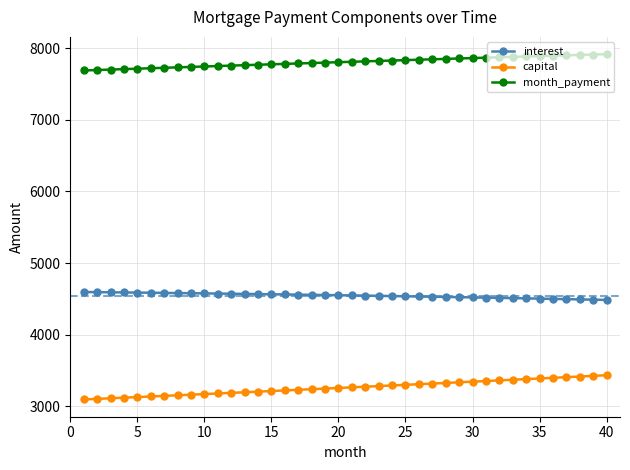

What is the smallest value displayed?

3094.7